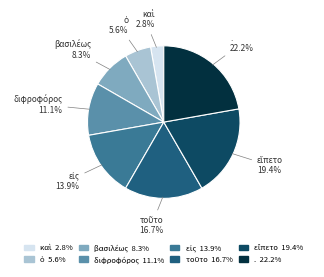

Is . the majority of the pie?

No